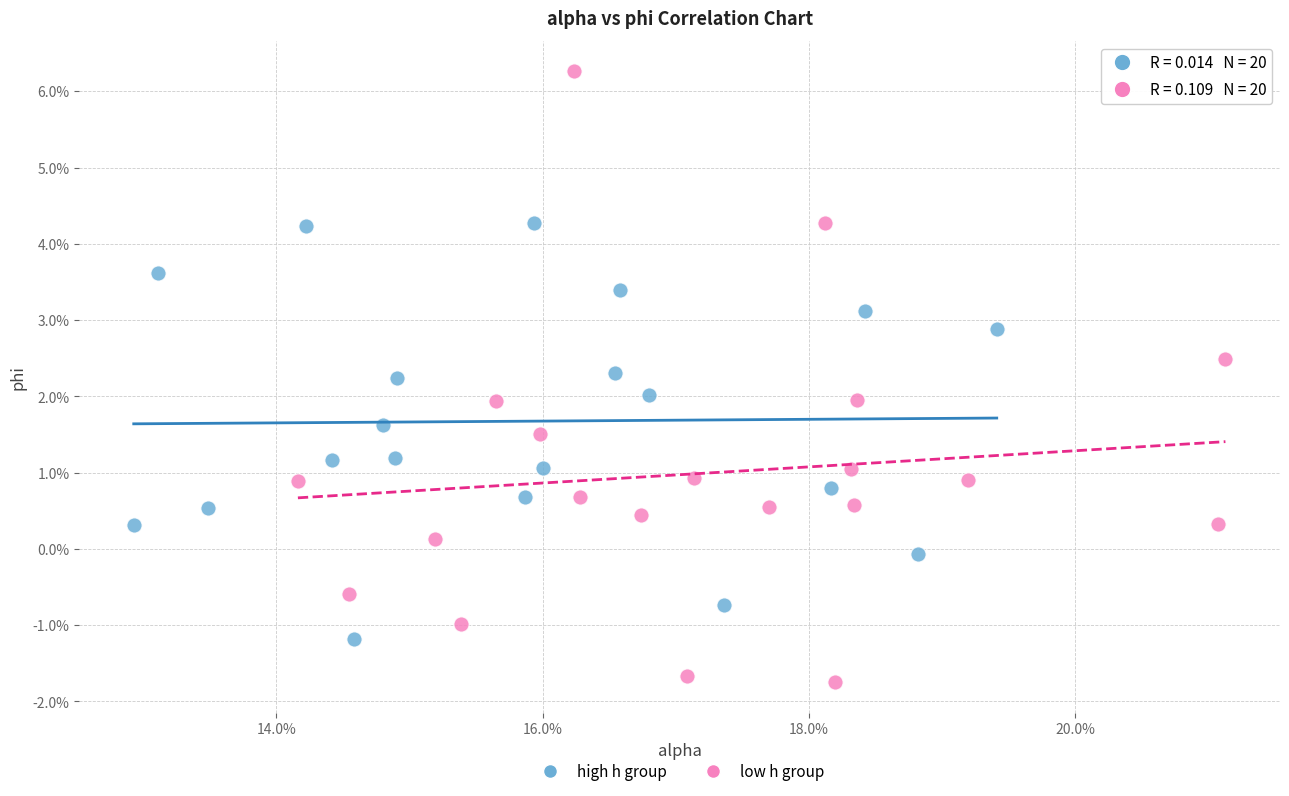

Which series has the largest Y range (max minus min)?

low h group